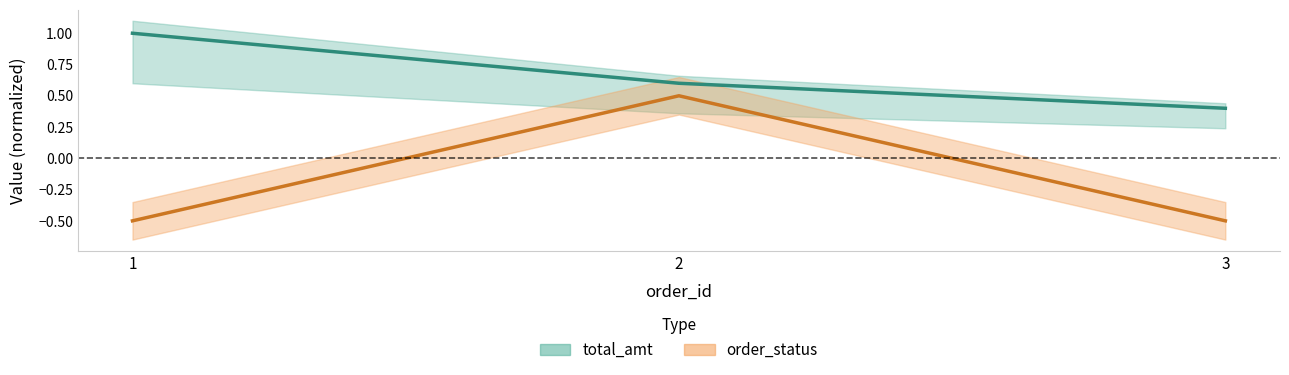

List the series in order of their overall mean, lowest first.

order_status, total_amt